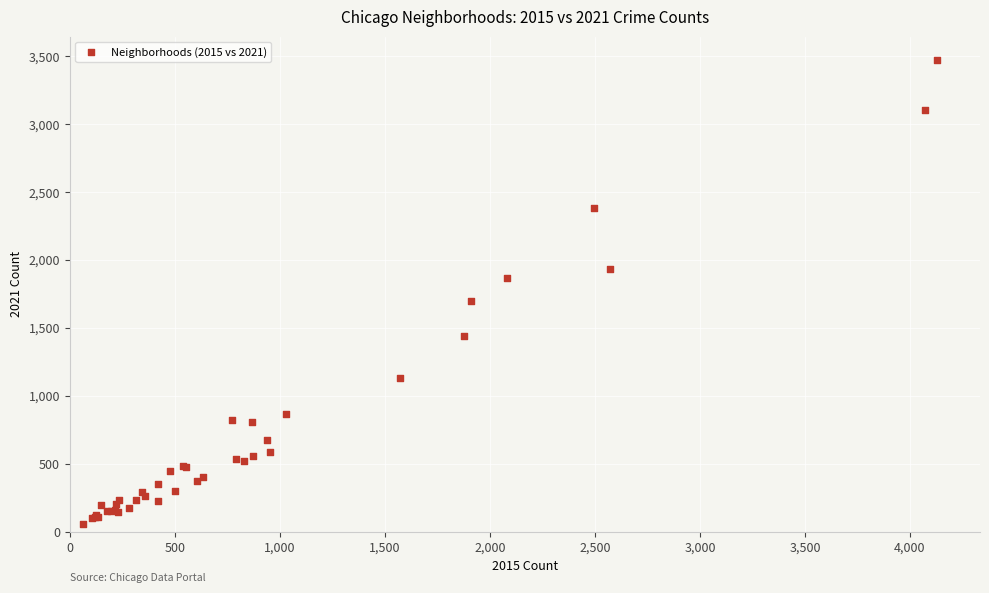

What Y value in the scatter plot is closest to 1762?

1697